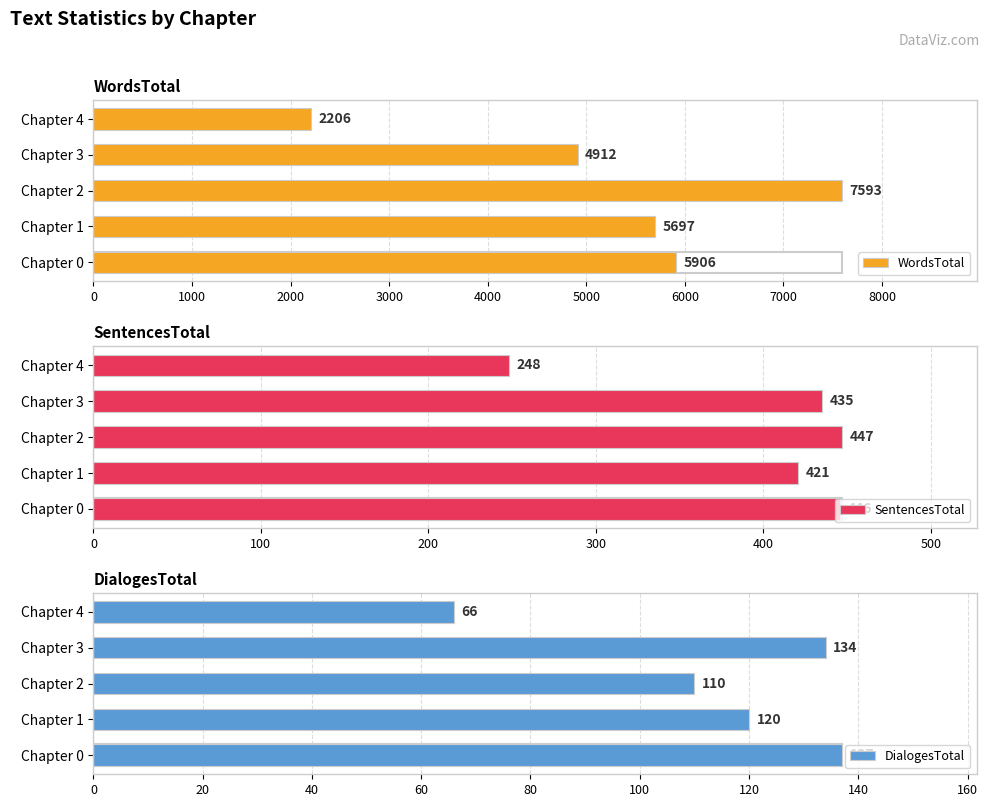

Rank the categories by DialogesTotal value from lowest to highest.

Chapter 4, Chapter 2, Chapter 1, Chapter 3, Chapter 0